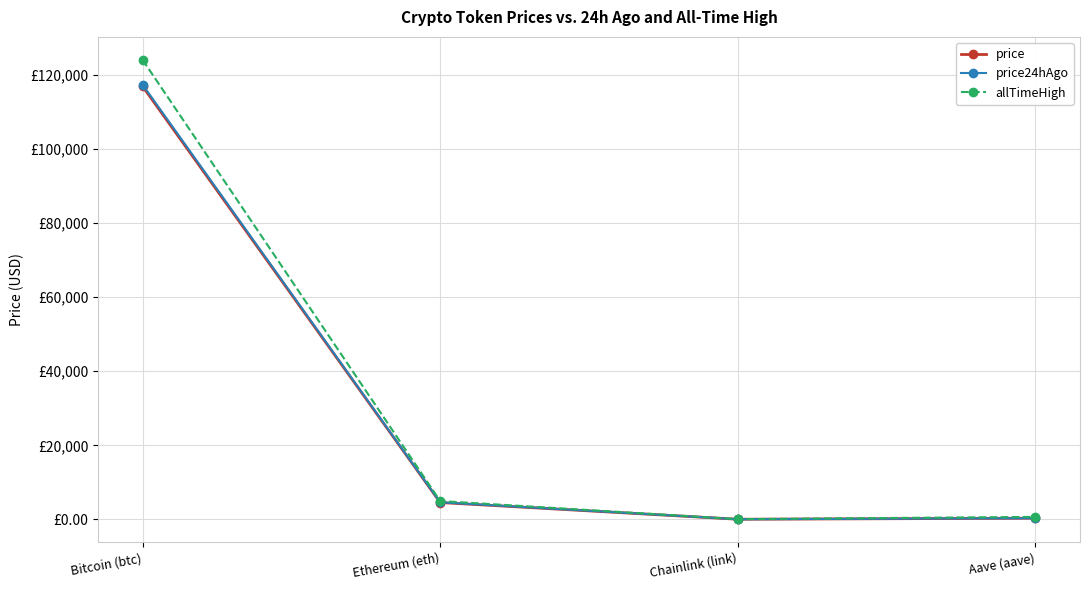

Is this an area chart (filled region under the line)?

No